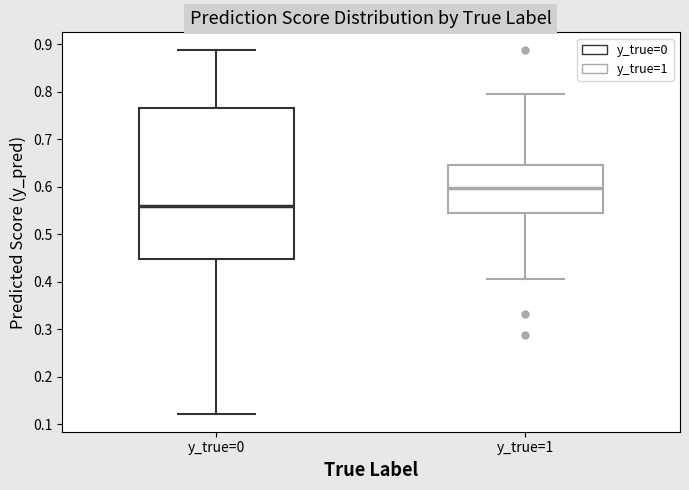

Comparing the boxes themselves (not the whiskers), which one is the tallest?

y_true=0